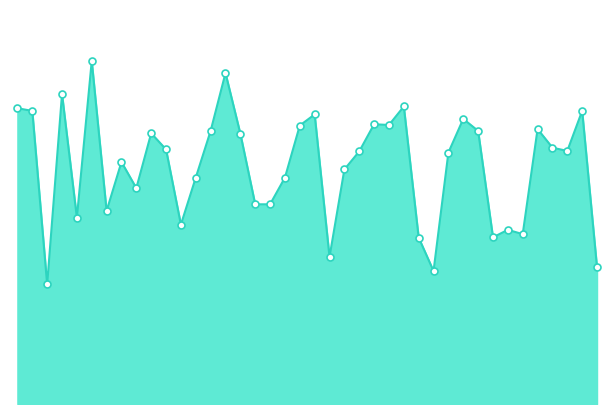

Which series contains the lowest Y value?

Max Temp line